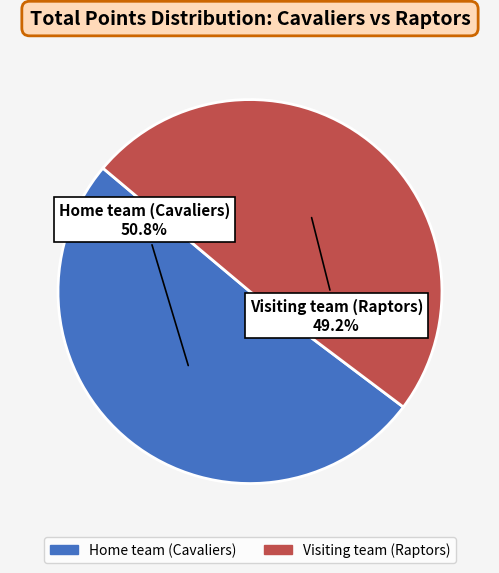

To the nearest percent, what is the combined percentage of Visiting team (Raptors) and Home team (Cavaliers)?

100%